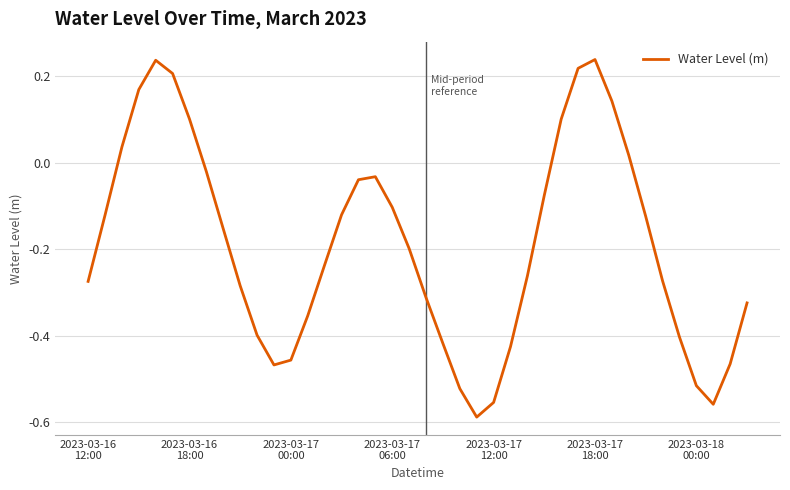

What is the difference between the maximum and minimum values?

0.8